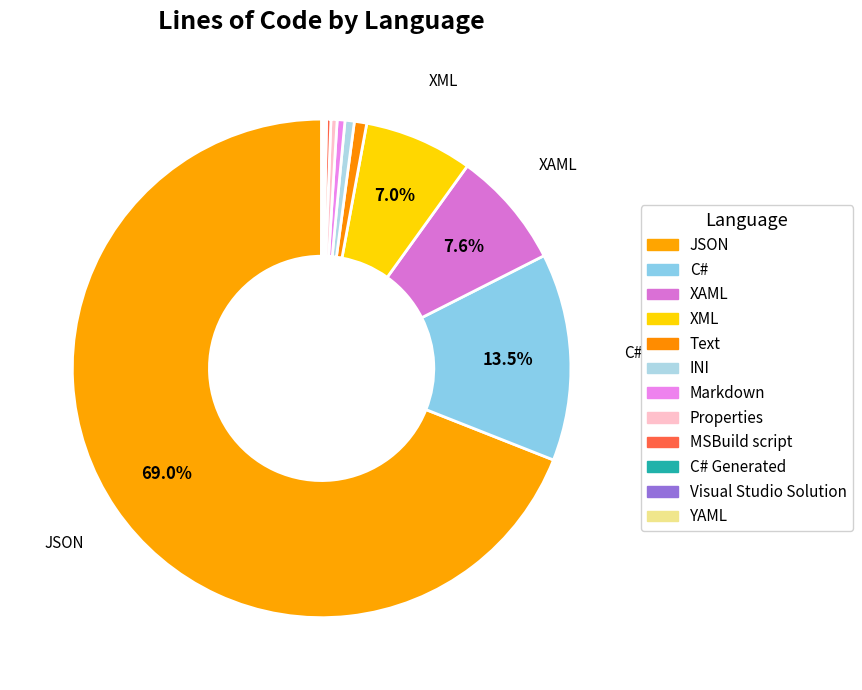

Count the number of slices in the pie.

12